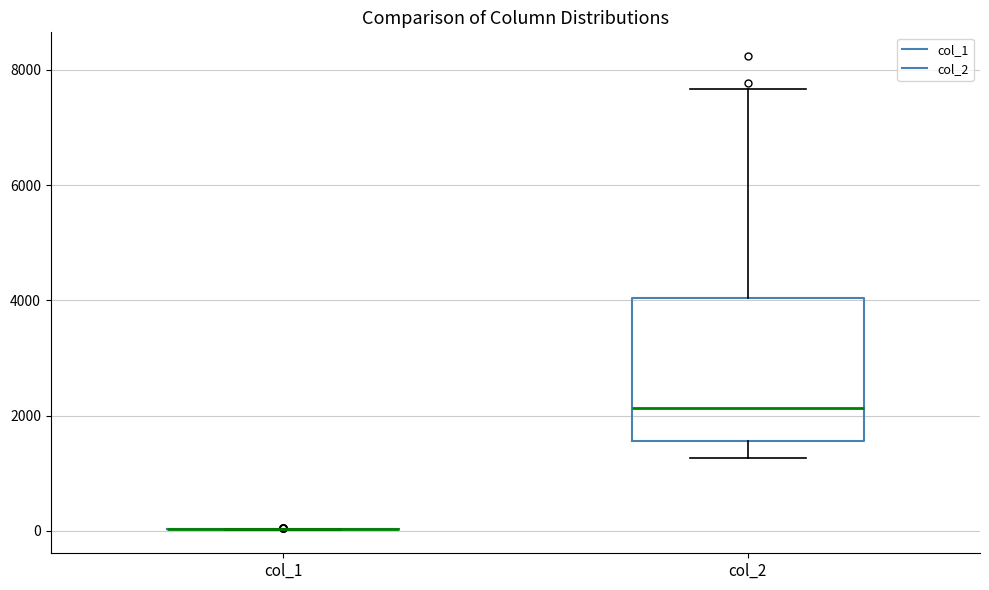

Reading left to right, read every box against the y-axis: the position of its median line, the range the box covers, and the ends of its whiskers. The values are not printed on the chart, so give them approximately, as read against the axis.

col_1: box collapsed to a line at 0, whiskers 0 to 0
col_2: median 2200, box 1600 to 4000, whiskers 1200 to 7600